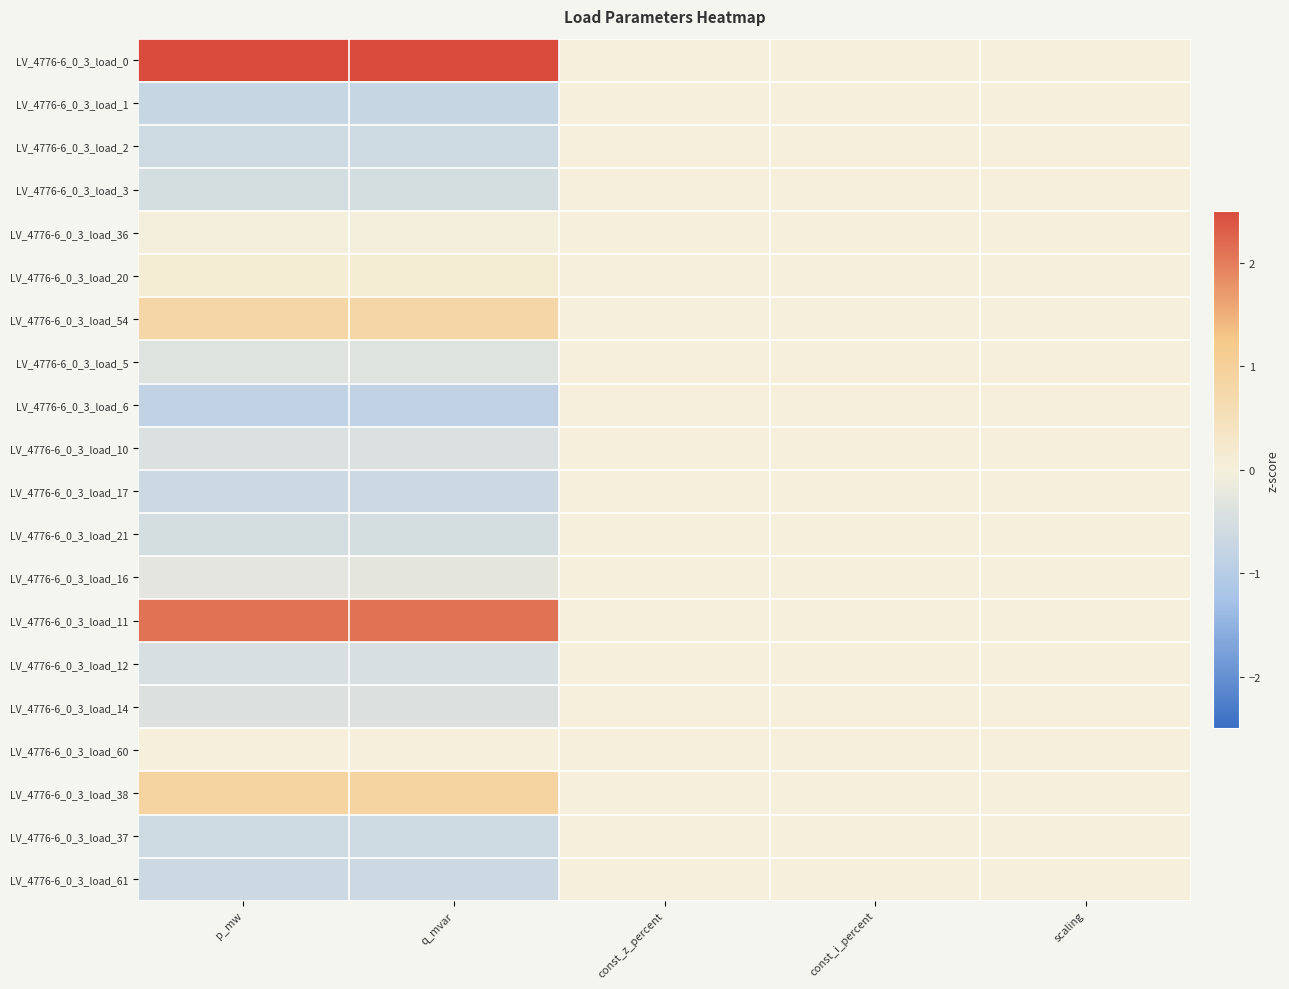

What is the maximum value shown in the chart?

3.2